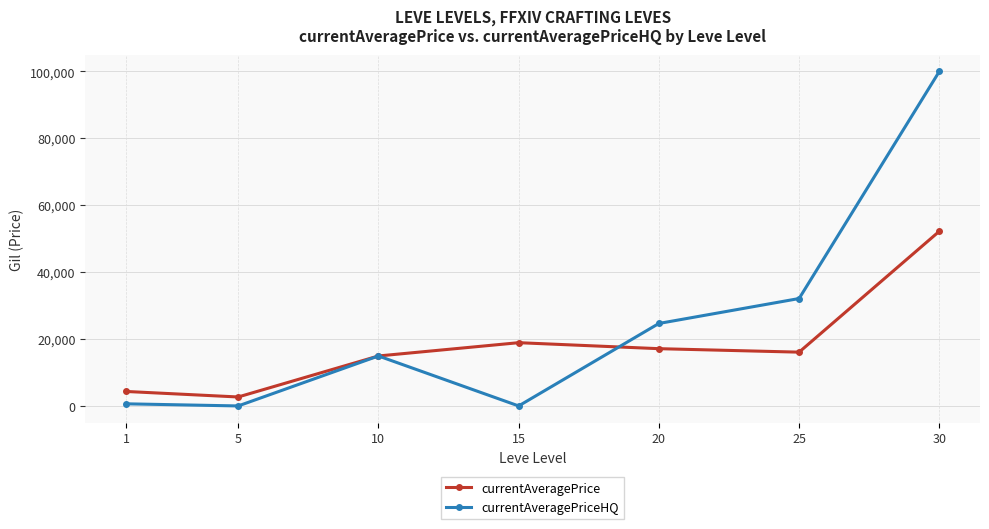

The value of currentAveragePrice at 1 is 4330.4. True or false?

True